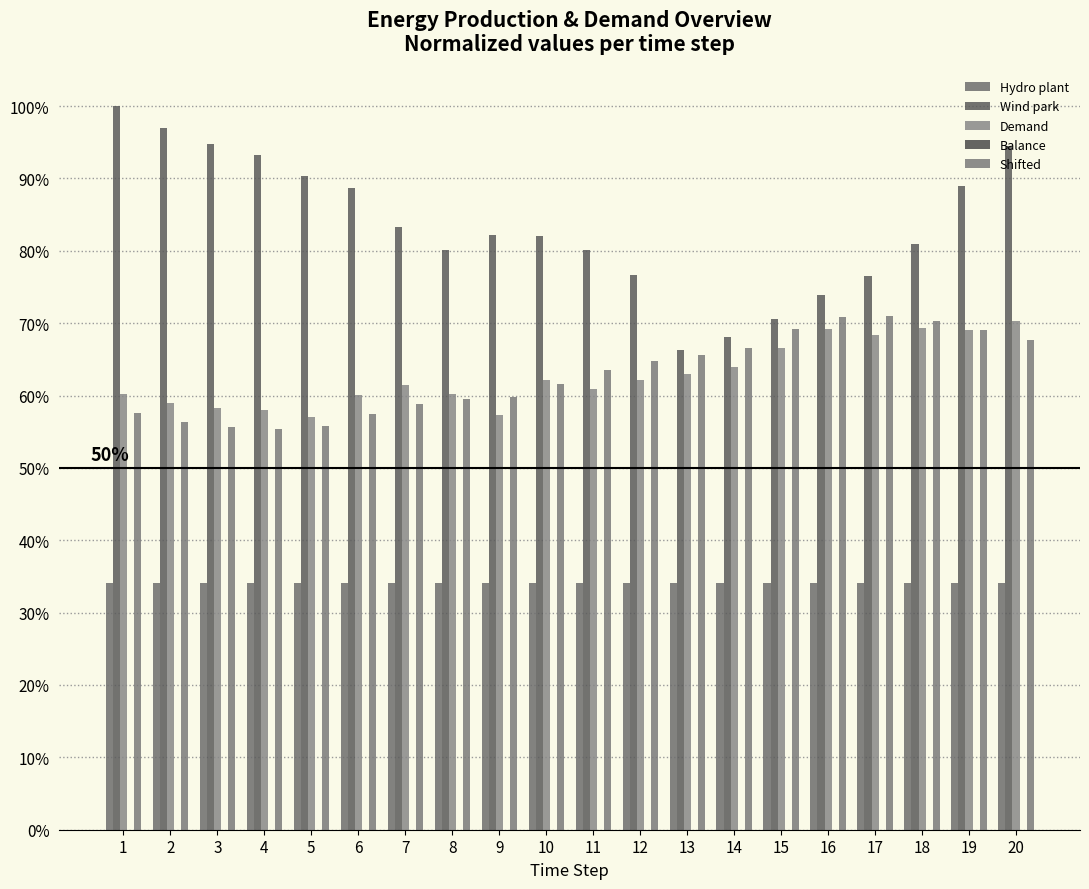

Reading left to right, extract all data points from this chart.

Hydro plant: 34.1	34.1	34.1	34.1	34.1	34.1	34.1	34.1	34.1	34.1	34.1	34.1	34.1	34.1	34.1	34.1	34.1	34.1	34.1	34.1
Wind park: 100.0	97.0	94.8	93.2	90.3	88.6	83.3	80.1	82.2	82.1	80.1	76.6	66.4	68.1	70.6	73.8	76.6	80.9	89.0	94.5
Demand: 60.2	59.0	58.3	58.0	57.0	60.1	61.5	60.3	57.2	62.2	60.9	62.1	62.9	64.0	66.5	69.2	68.4	69.4	69.1	70.3
Balance: -0.0	-0.0	-0.0	-0.0	-0.0	-0.0	-0.0	-0.0	-0.0	-0.0	-0.0	-0.0	-0.0	-0.0	-0.0	-0.0	-0.0	-0.0	-0.0	-0.0
Shifted: 57.6	56.3	55.7	55.4	55.7	57.5	58.9	59.5	59.9	61.6	63.5	64.7	65.5	66.6	69.1	70.9	71.0	70.3	69.1	67.6